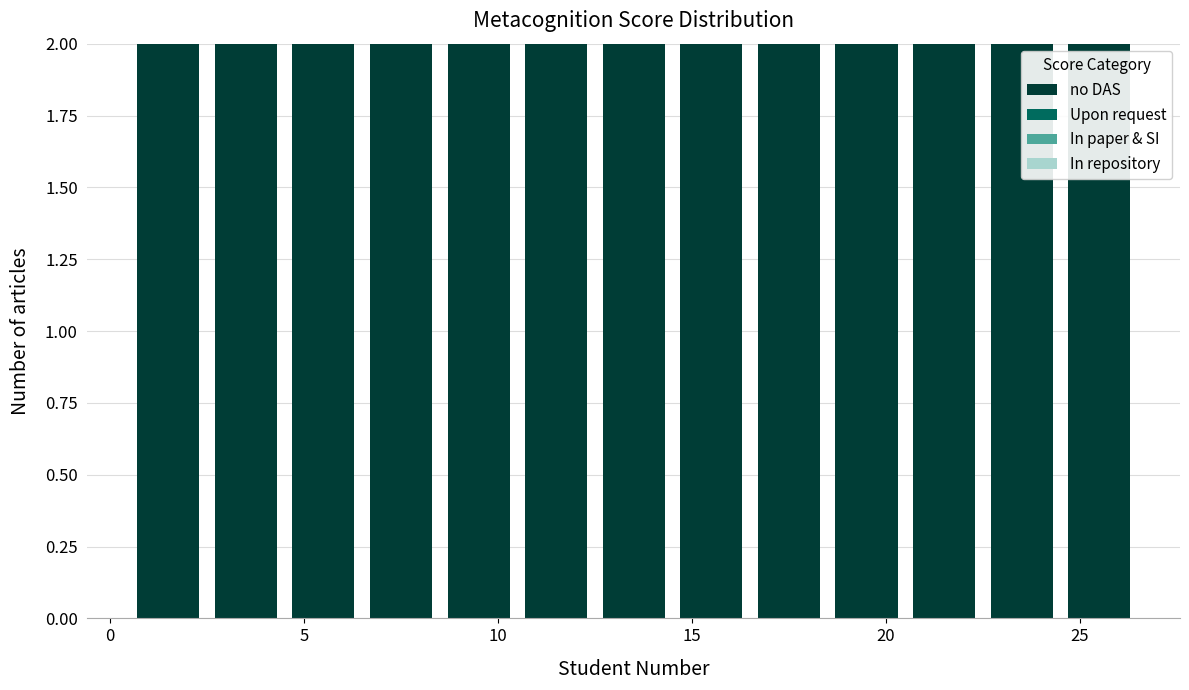

Reading left to right, list every bar in this chart as the range it spans on the x-axis followed by its height. The values are not printed on the chart, so give them approximately, as read against the axis.

0.5 to 2.5: 2
2.5 to 4.5: 2
4.5 to 6.5: 2
6.5 to 8.5: 2
8.5 to 10.5: 2
10.5 to 12.5: 2
12.5 to 14.5: 2
14.5 to 16.5: 2
16.5 to 18.5: 2
18.5 to 20.5: 2
20.5 to 22.5: 2
22.5 to 24.5: 2
24.5 to 26.5: 2